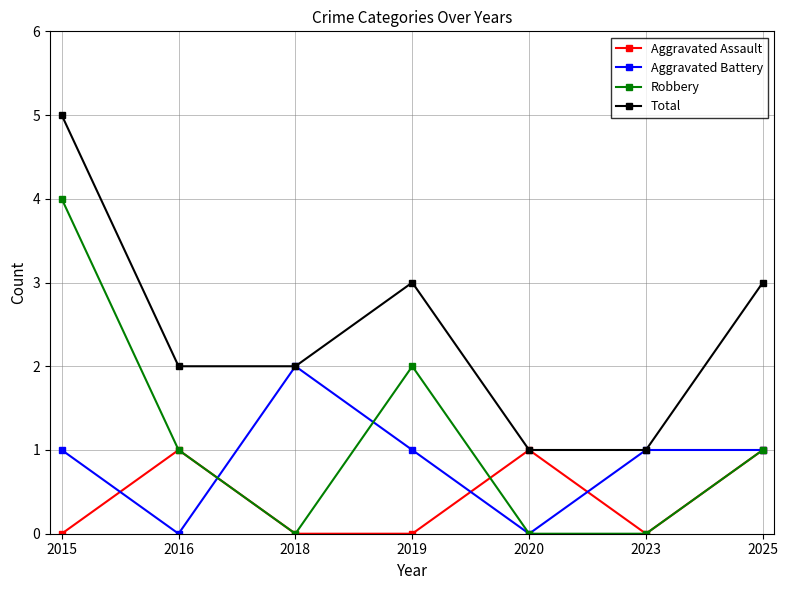

Is the value of Total at 2020 greater than the value of Aggravated Assault at 2023?

Yes